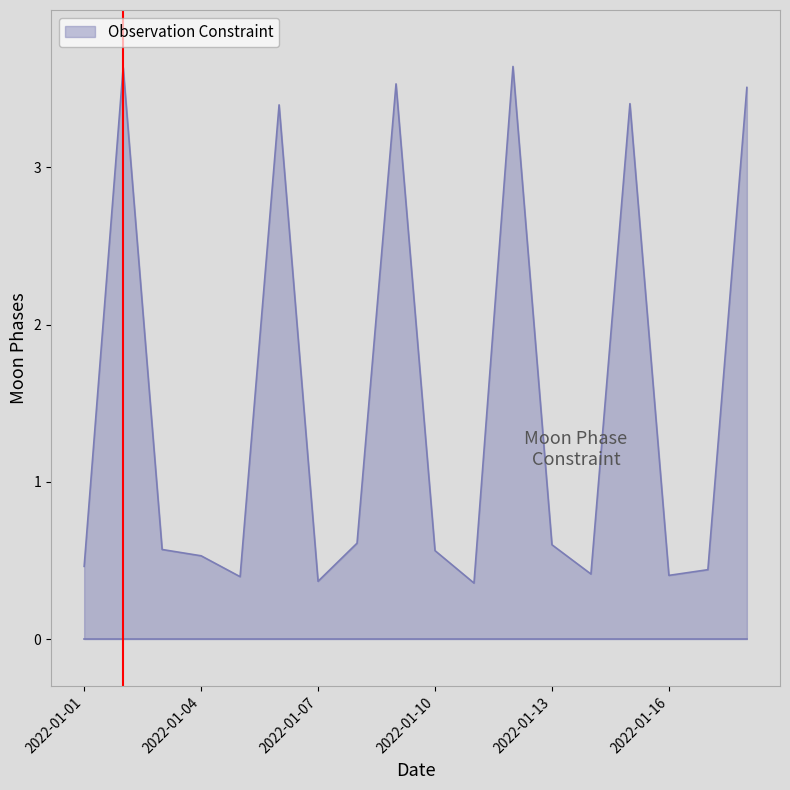

What is the difference between the maximum and minimum values?

3.3